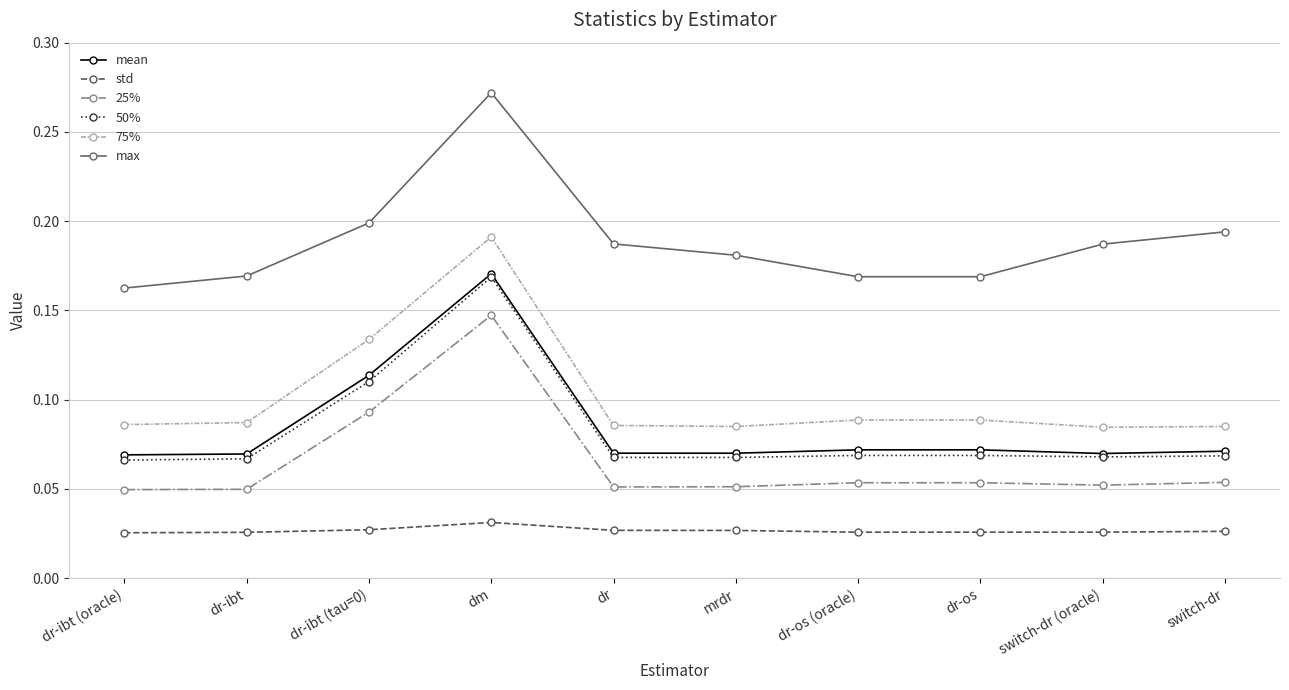

Where is the first local maximum for max?

dm